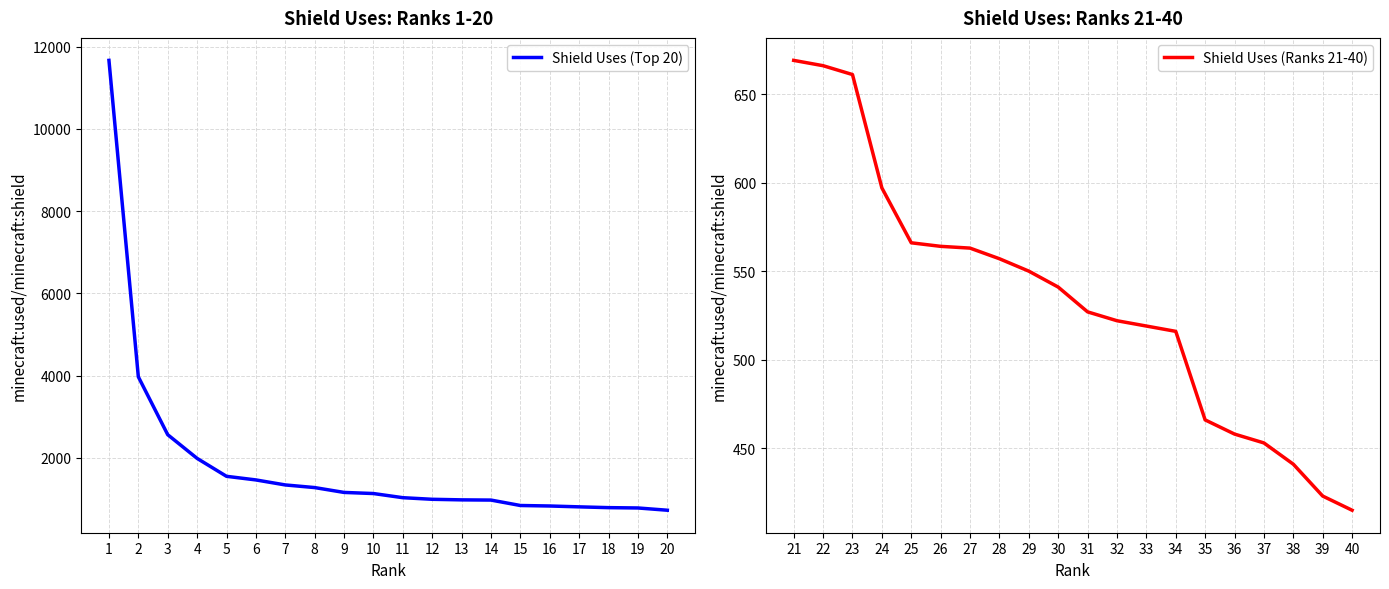

Which series has the largest total across all categories?

Shield Uses (Top 20)